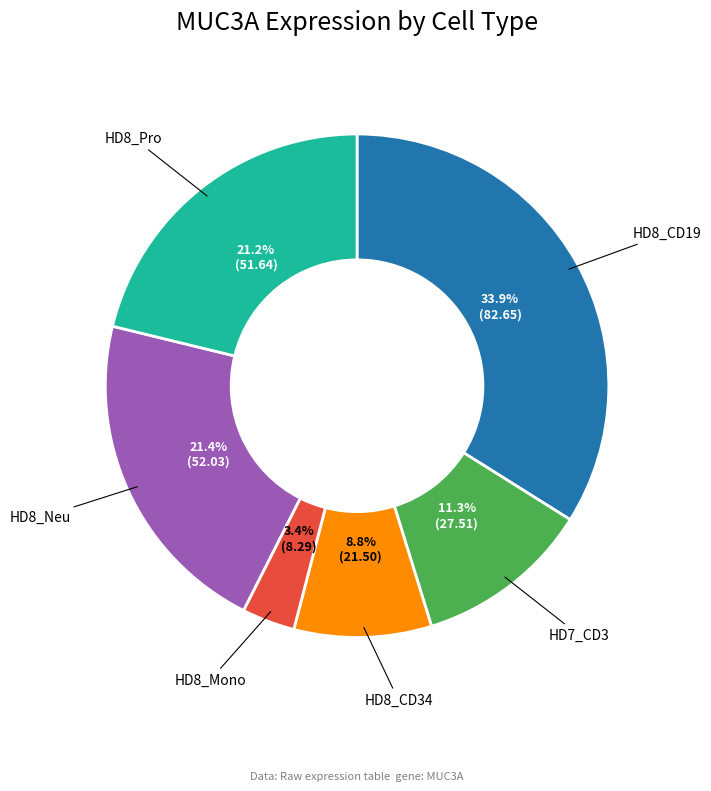

Does any single category account for the majority?

No